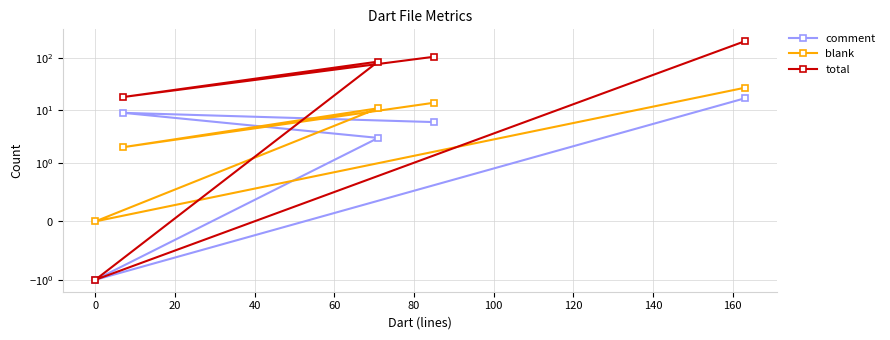

What is the difference between the maximum and minimum values in the total series?

208